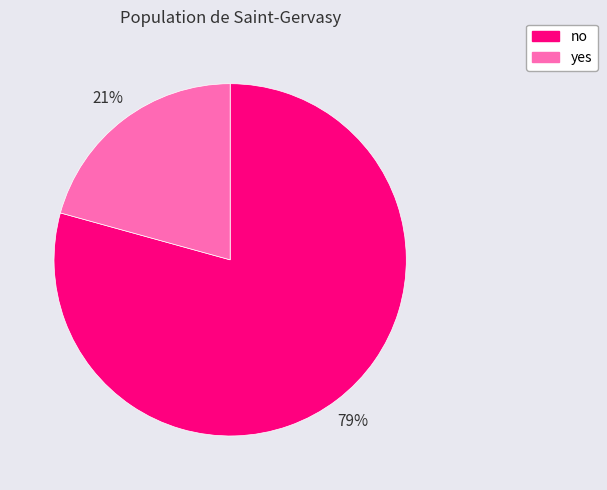

Do yes and no together represent more than half of the pie?

Yes